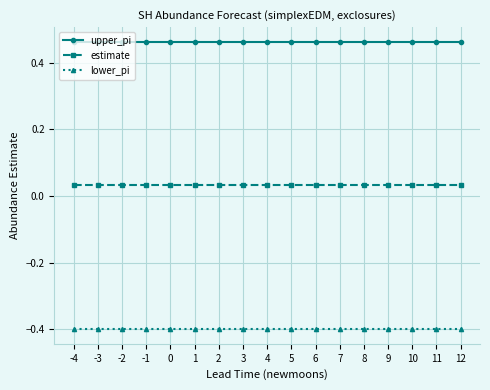

Rank the series at 10 from lowest to highest value.

lower_pi, estimate, upper_pi